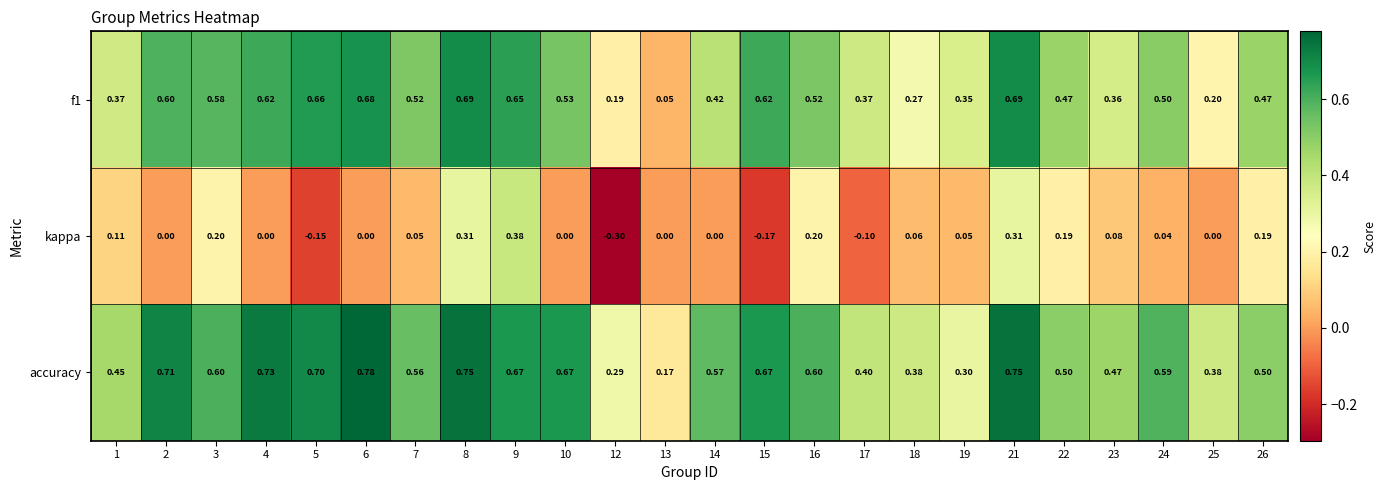

How many series are shown in this chart?

3